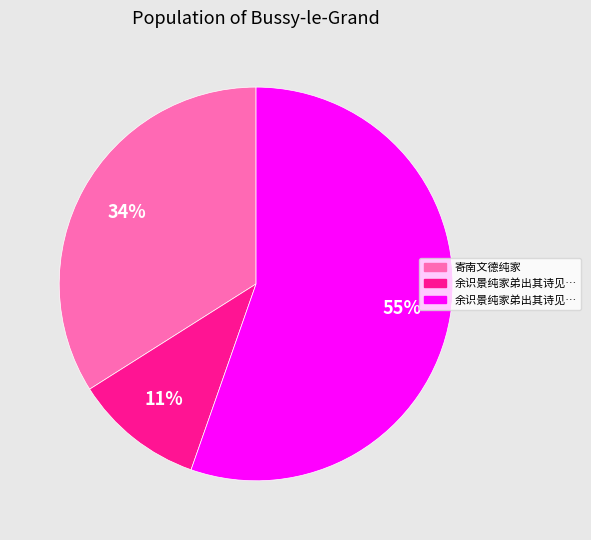

How many segments does this pie chart have?

3